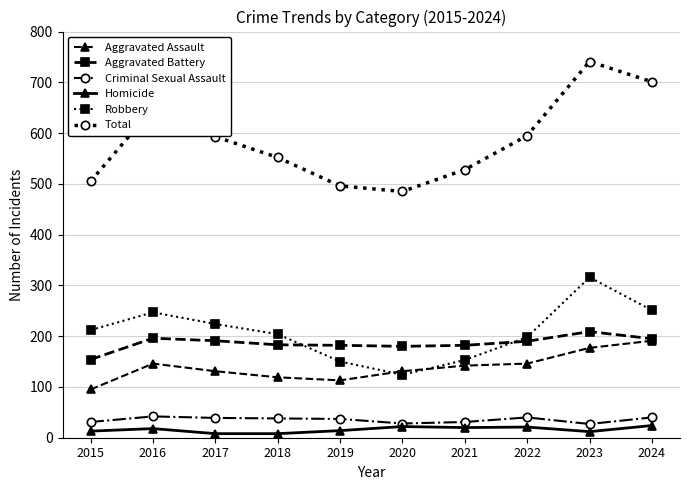

What is the spread (max minus min) of values at 2020?

463